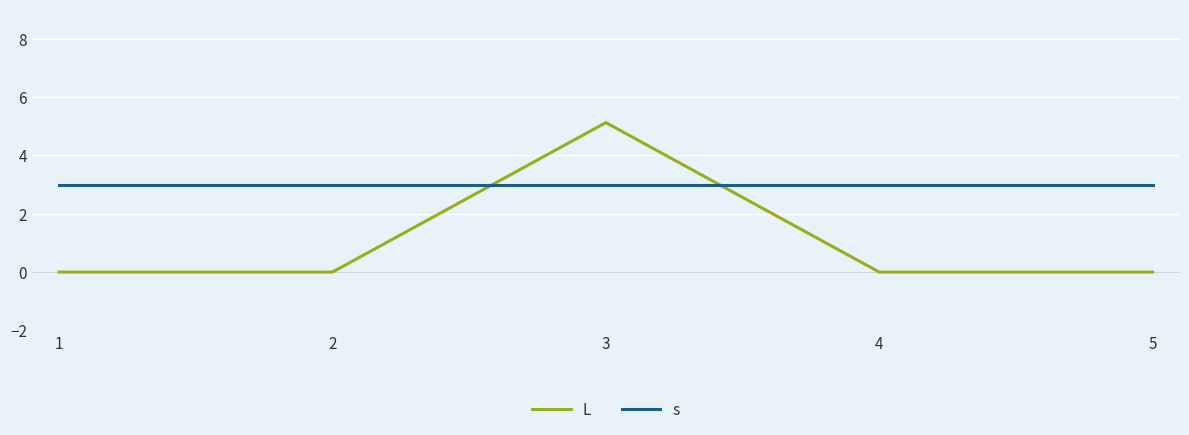

Is the value of L at 2 greater than the value of s at 2?

No